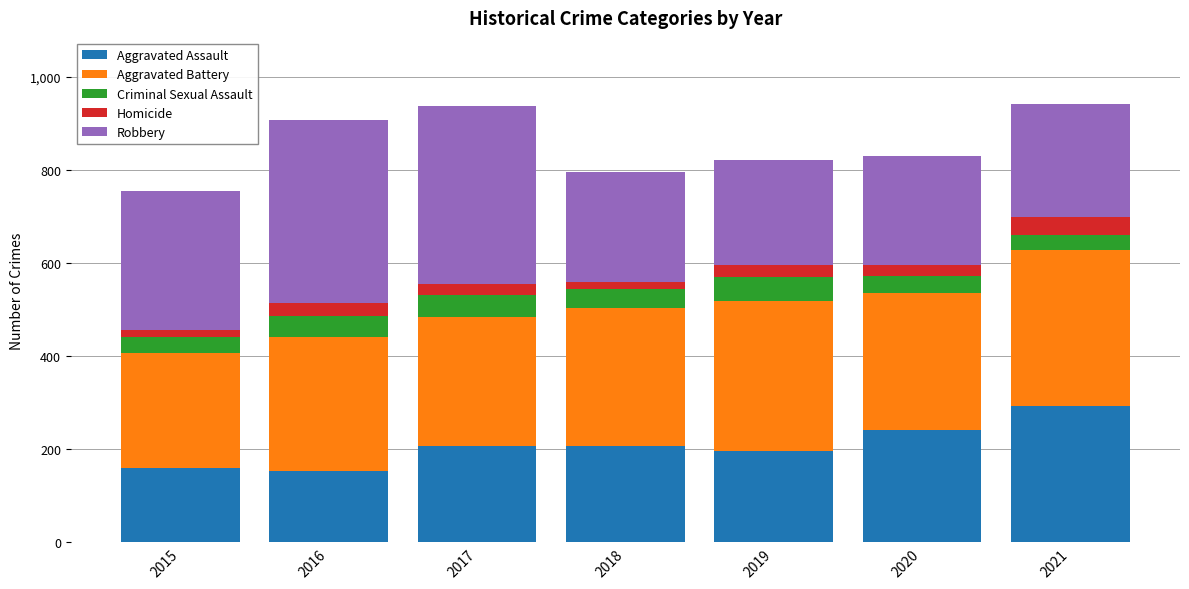

Is it true that Aggravated Assault equals 197 at 2019?

True